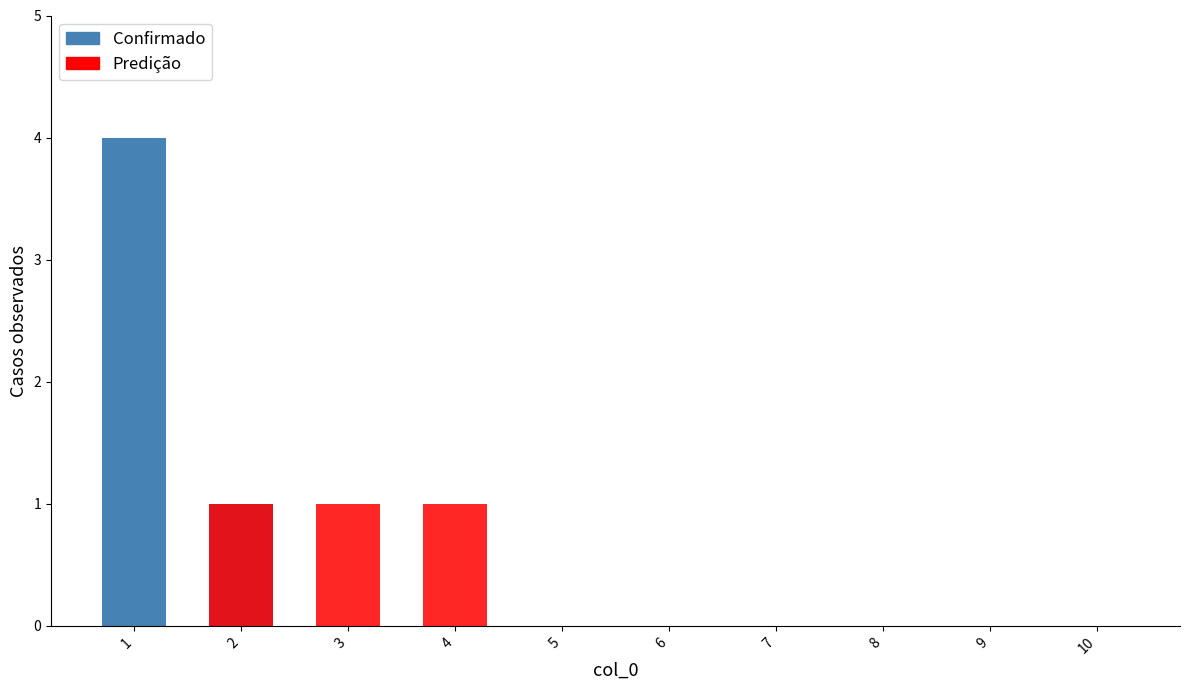

Which category has the highest value across all series?

1